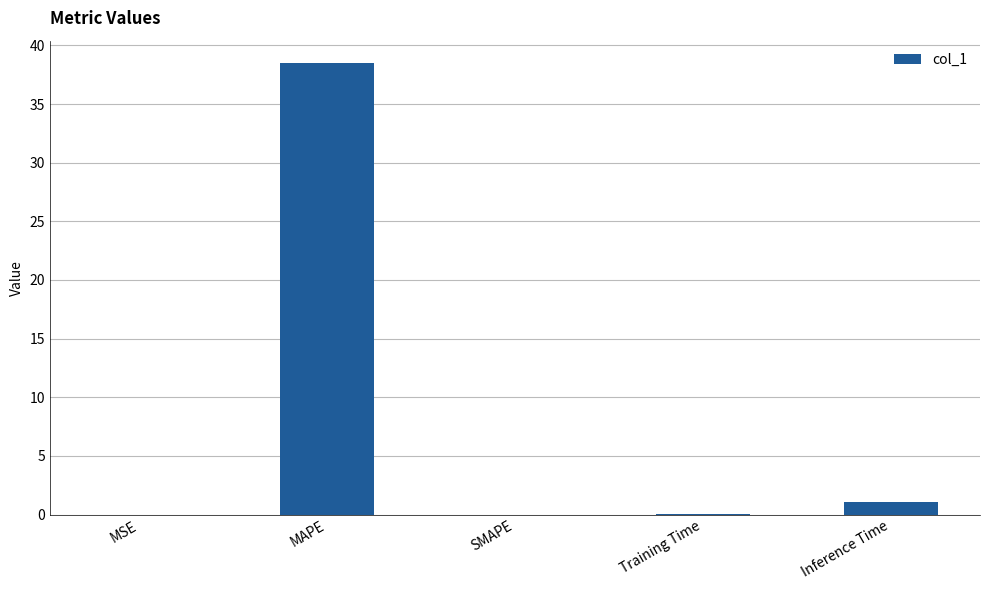

Between MAPE and Training Time, which is larger?

MAPE